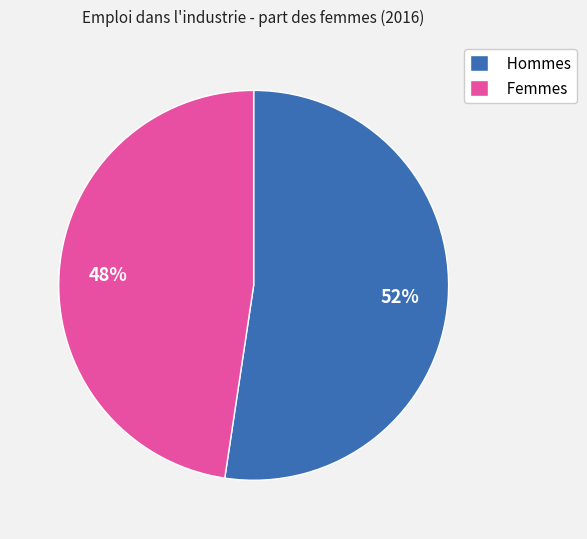

Is it true that Femmes is 48% of the pie?

True